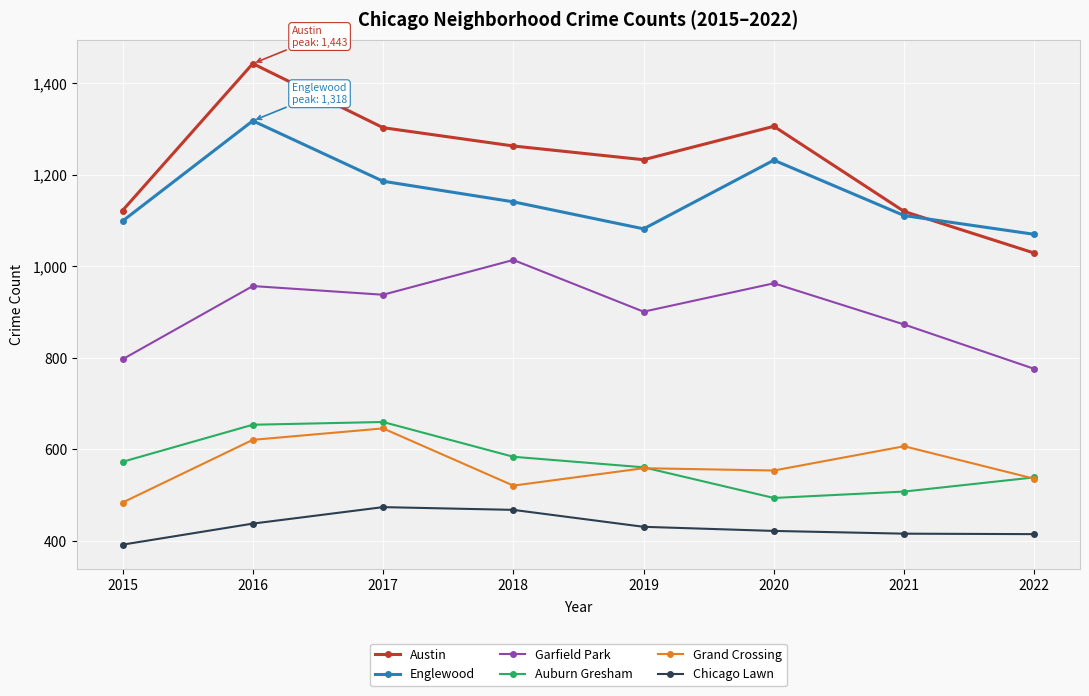

True or false: Chicago Lawn has more than 2 interior local peaks.

False